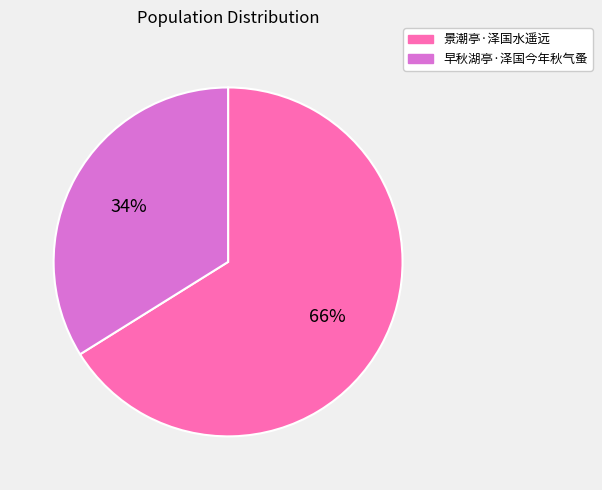

What is the majority slice?

景潮亭·泽国水遥远